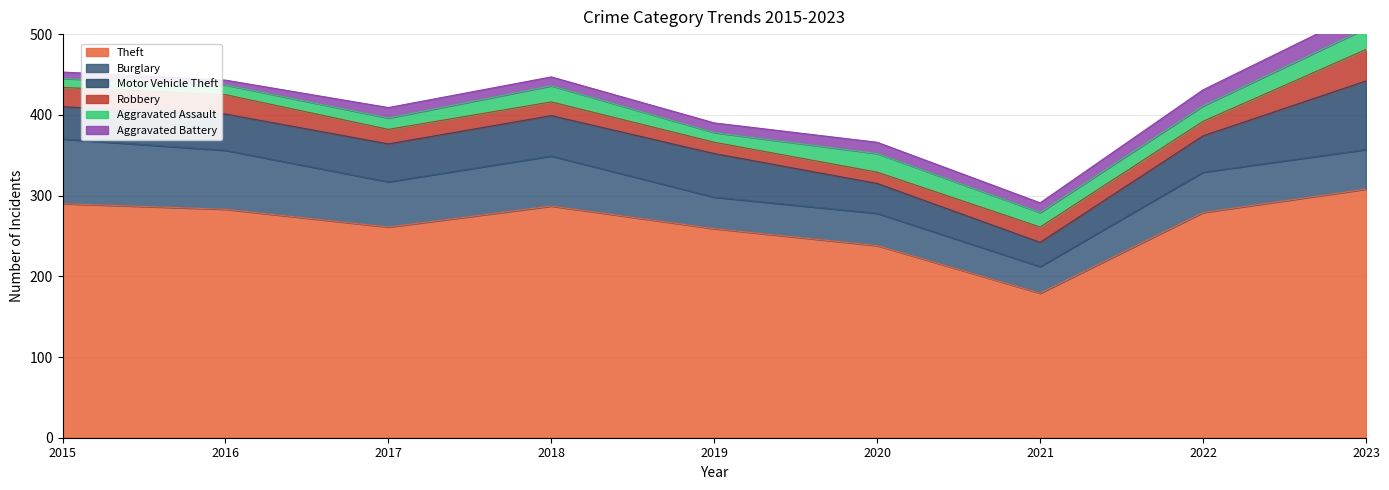

What is the average value of the Burglary series?

54